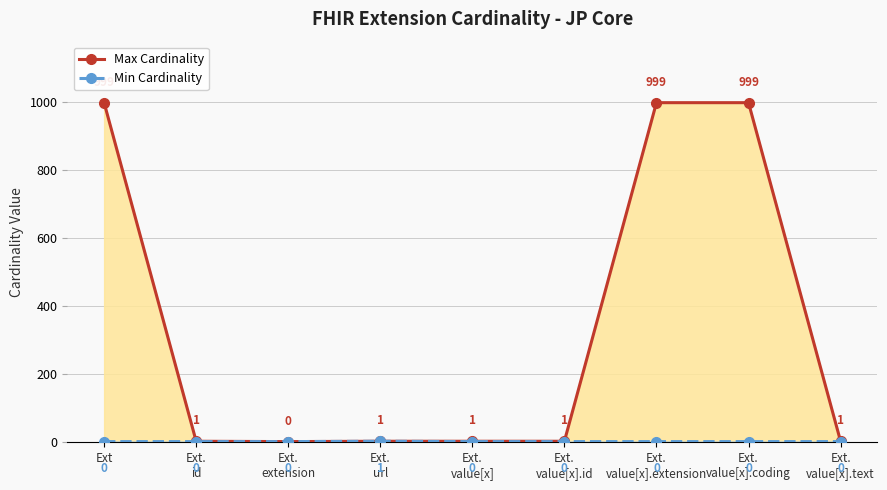

At which category is the sum across all series the highest?

Ext